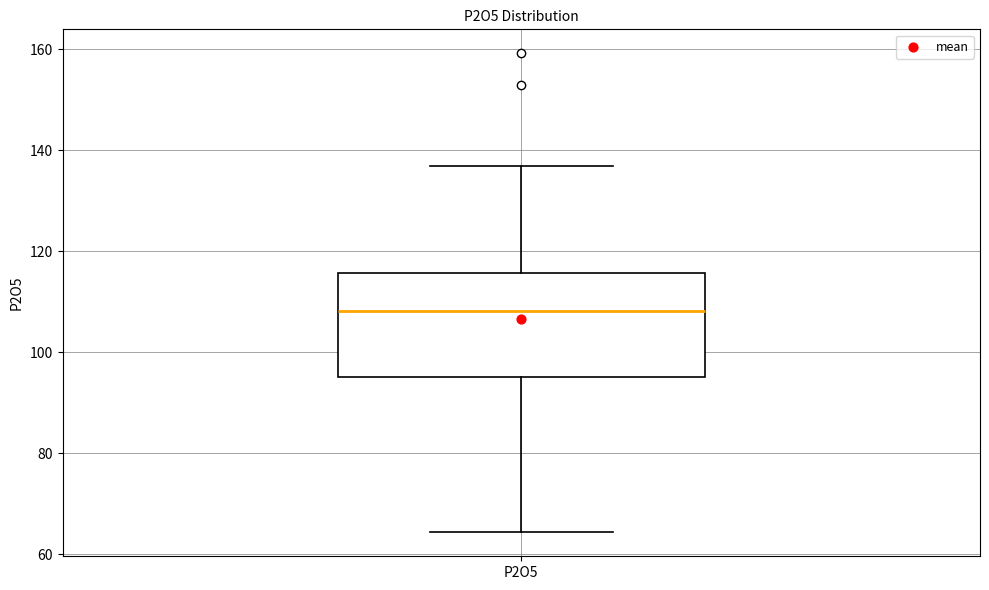

Where does the upper whisker of the box for P2O5 end on the y-axis? The values are not printed on the chart, so give them approximately, as read against the axis.

136